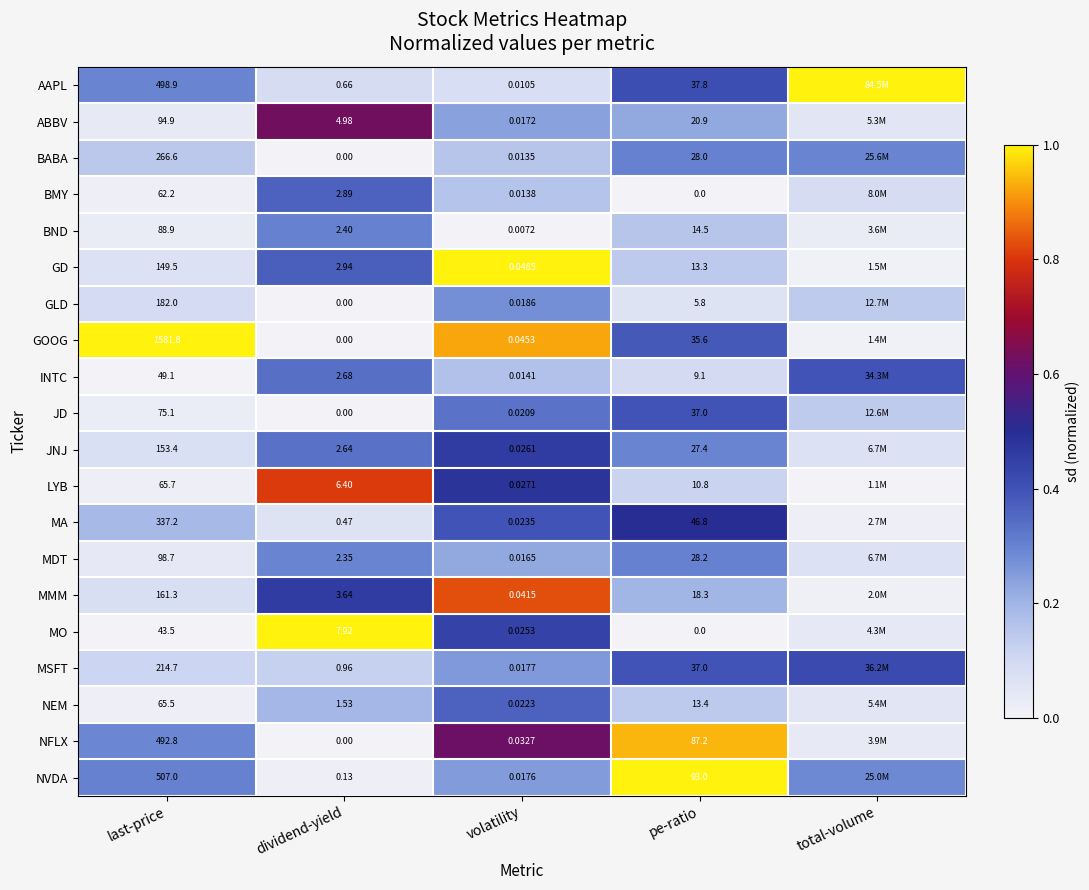

Is the value of NVDA at last-price greater than the value of BND at dividend-yield?

Yes